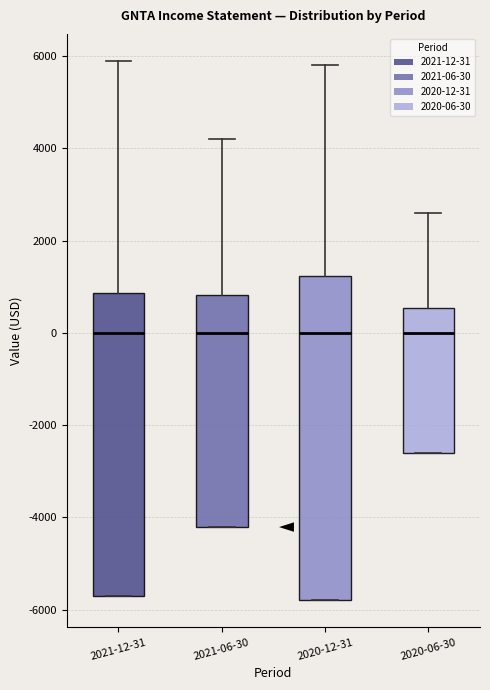

Reading left to right, read every box against the y-axis: the position of its median line, the range the box covers, and the ends of its whiskers. The values are not printed on the chart, so give them approximately, as read against the axis.

2021-12-31: median 0, box -5600 to 800, whiskers -5600 to 6000
2021-06-30: median 0, box -4200 to 800, whiskers -4200 to 4200
2020-12-31: median 0, box -5800 to 1200, whiskers -5800 to 5800
2020-06-30: median 0, box -2600 to 600, whiskers -2600 to 2600